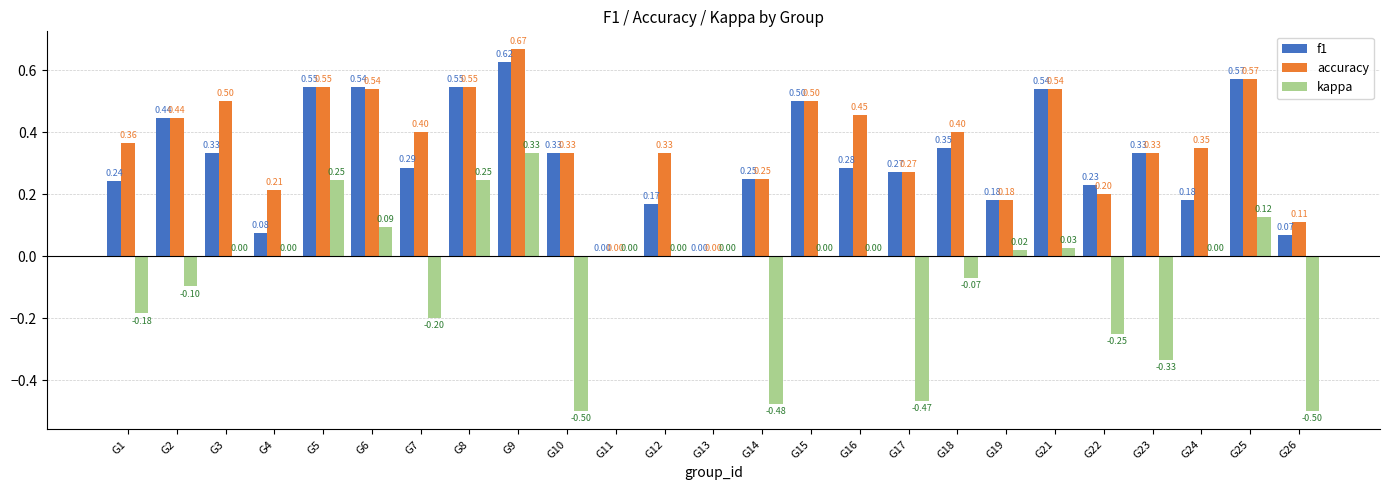

What is the approximate value of accuracy at G15?

0.5